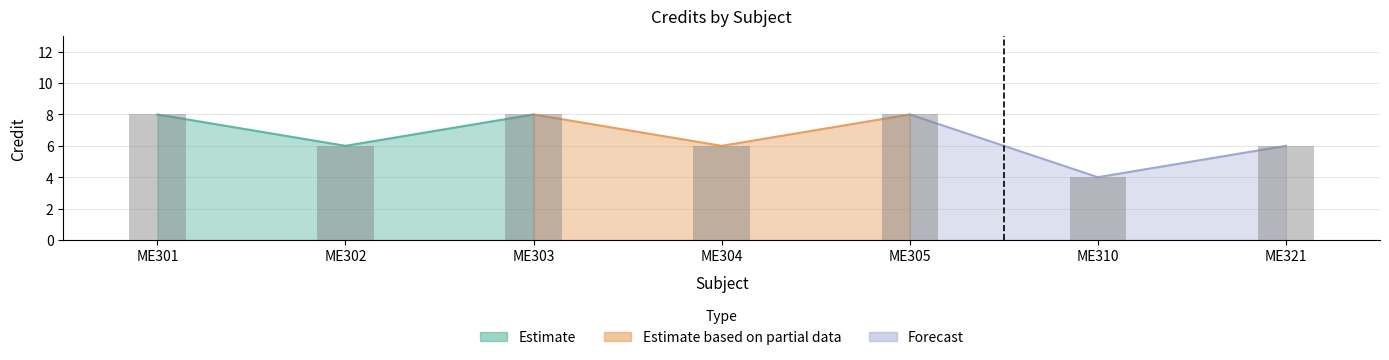

Is it true that the value at ME310 is 6?

False